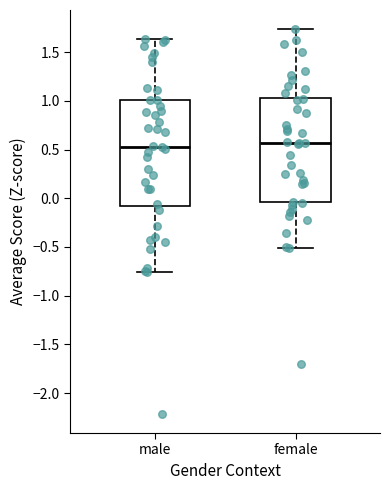

Where is the lower edge of the box for male on the y-axis? The values are not printed on the chart, so give them approximately, as read against the axis.

-0.05